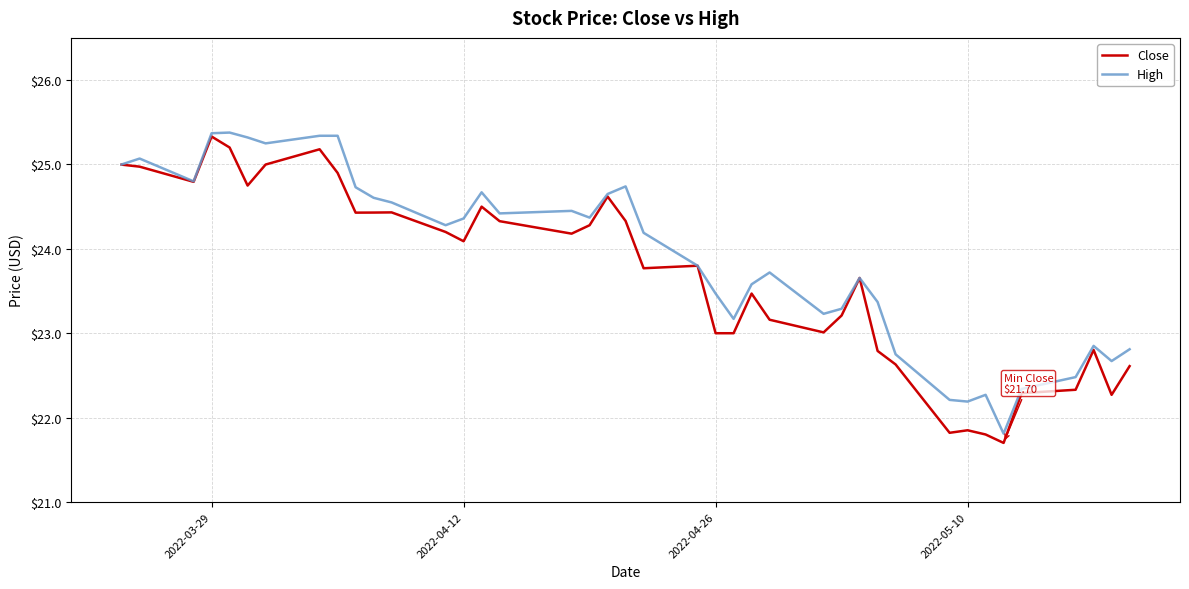

What is the smallest value displayed?

21.7